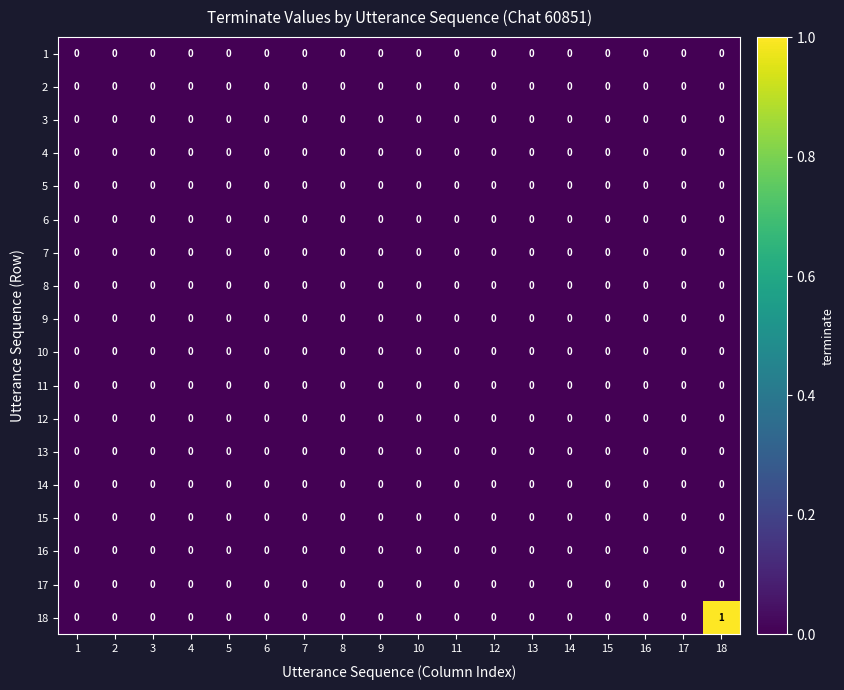

Which series has the largest total across all categories?

18